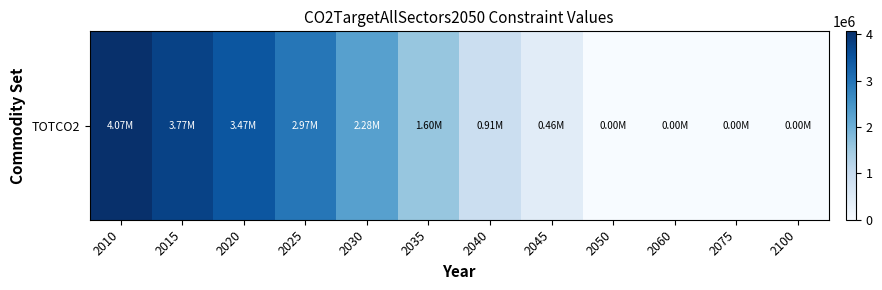

Count the number of values greater than 1598830.

6